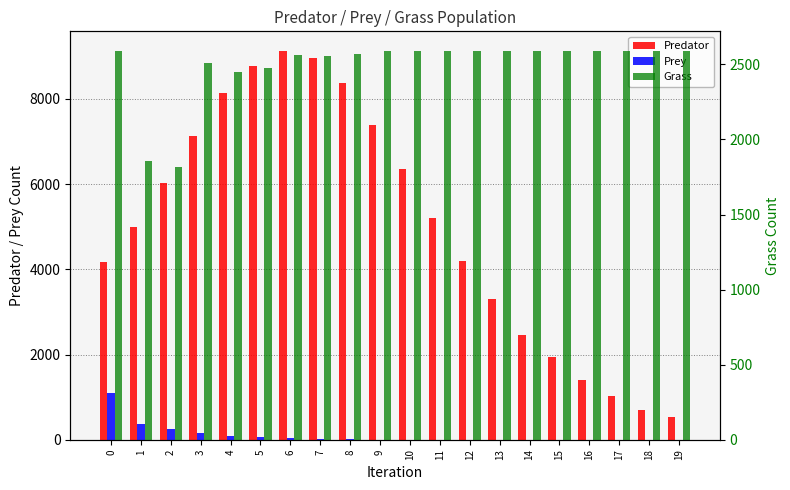

Rank the series by their average value, from lowest to highest.

Prey, Grass, Predator